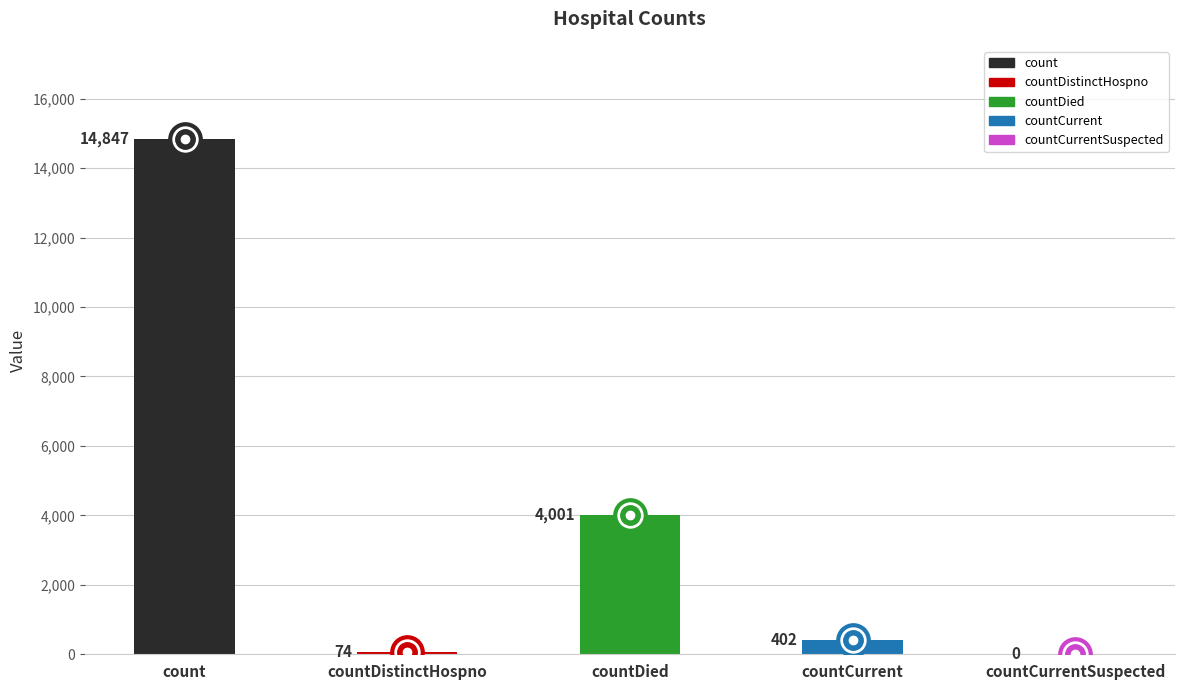

Approximately how many times larger is the value at countDied compared to countCurrent?

10.0